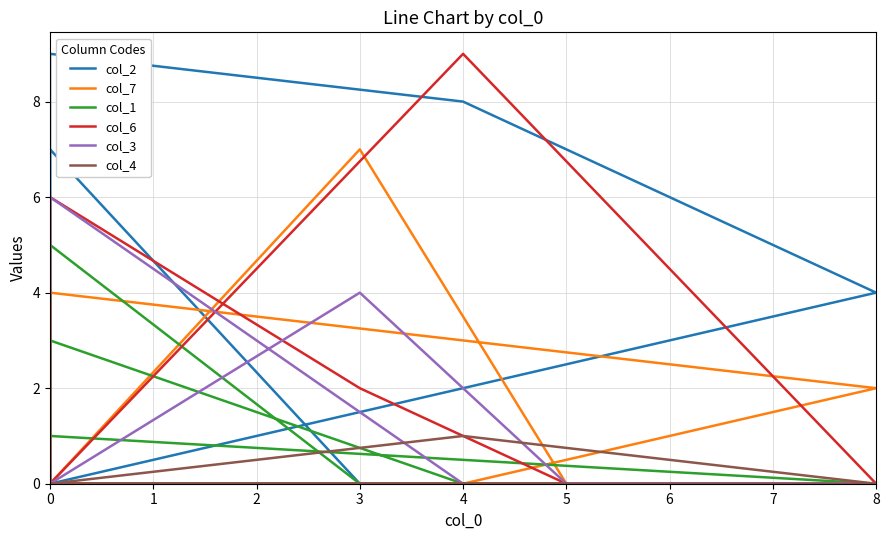

Reading left to right, what are all the values shown in this chart?

col_2: 0	0	0	7	0	4	8	9	0
col_7: 0	0	7	0	4	2	0	0	6
col_1: 0	0	0	5	1	0	0	3	0
col_6: 0	0	2	6	0	0	9	0	0
col_3: 0	0	4	0	0	0	0	6	0
col_4: 0	0	0	0	0	0	1	0	4